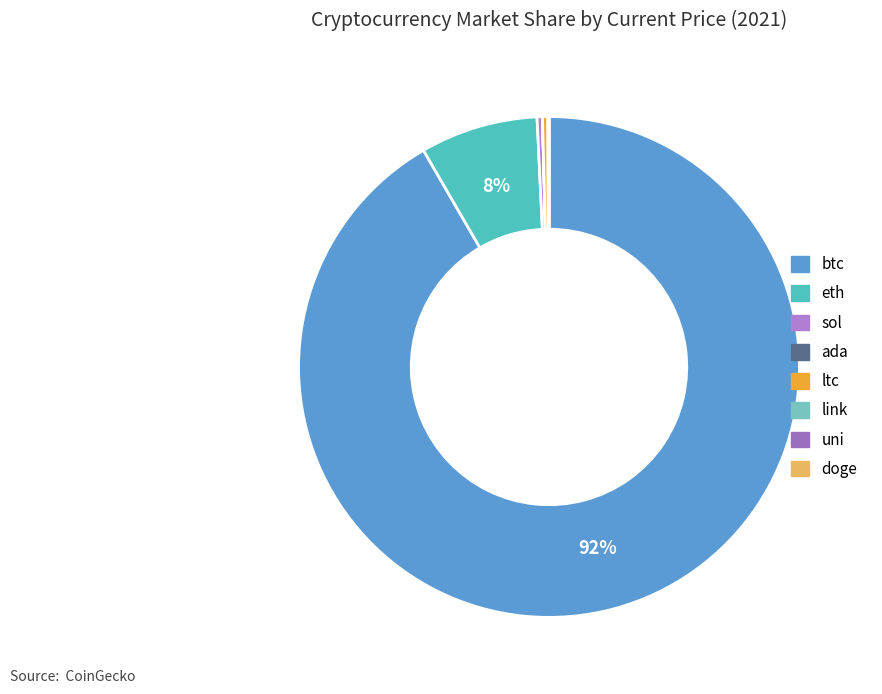

Rank the categories by value from lowest to highest.

doge, ada, uni, link, ltc, sol, eth, btc